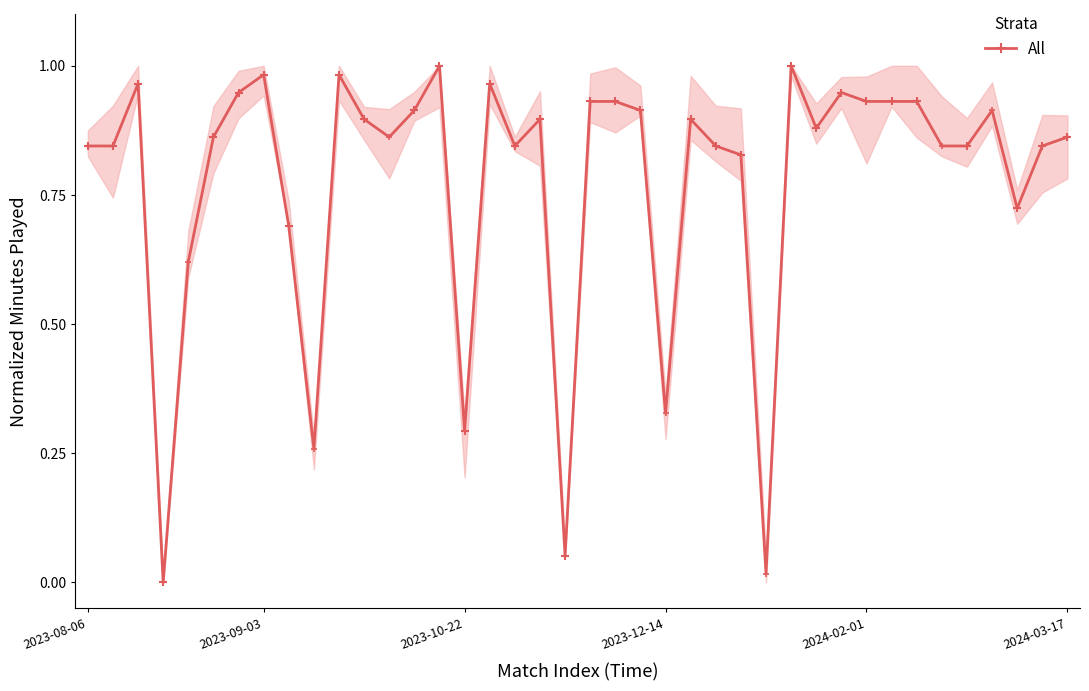

How many lines are shown in the chart?

1